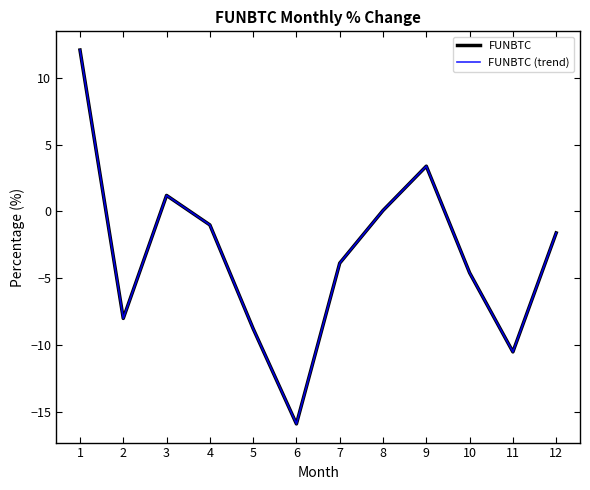

At which label does FUNBTC reach its minimum?

6